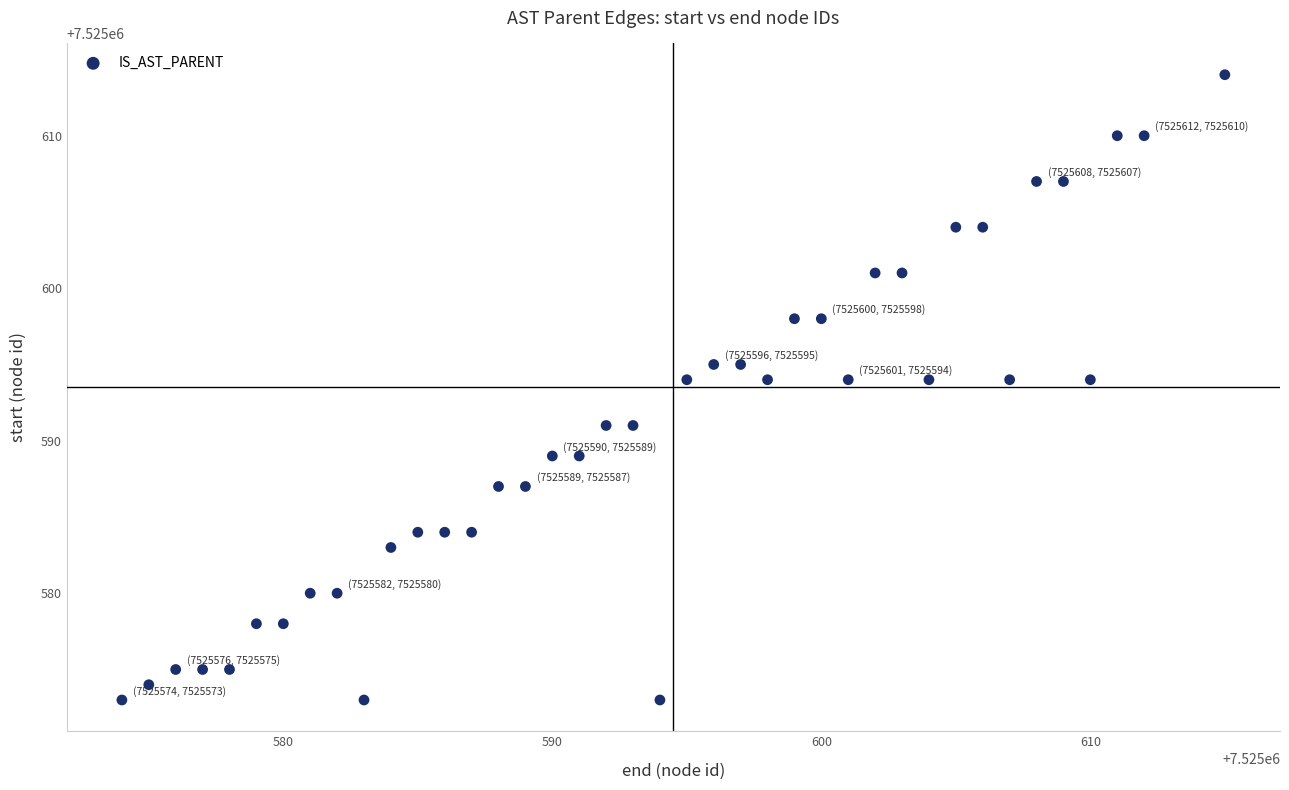

What is the range of X values (max minus min)?

41